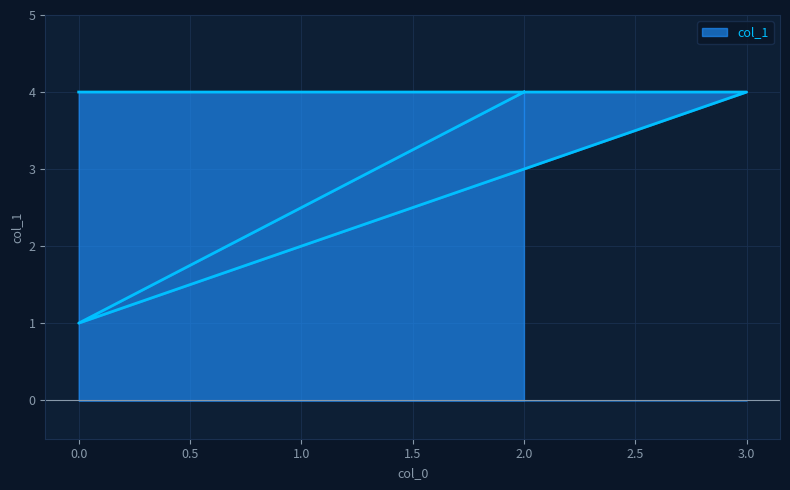

True or false: the data has more than 1 interior local peaks.

False